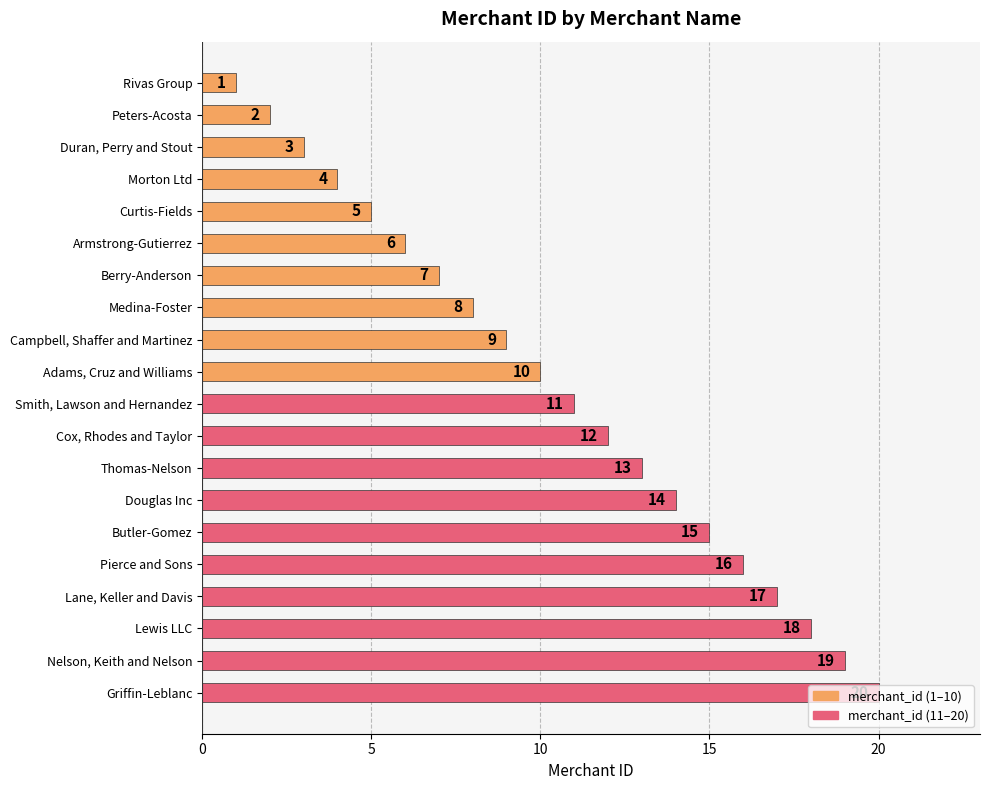

At which label is the value closest to 10?

Adams, Cruz and Williams